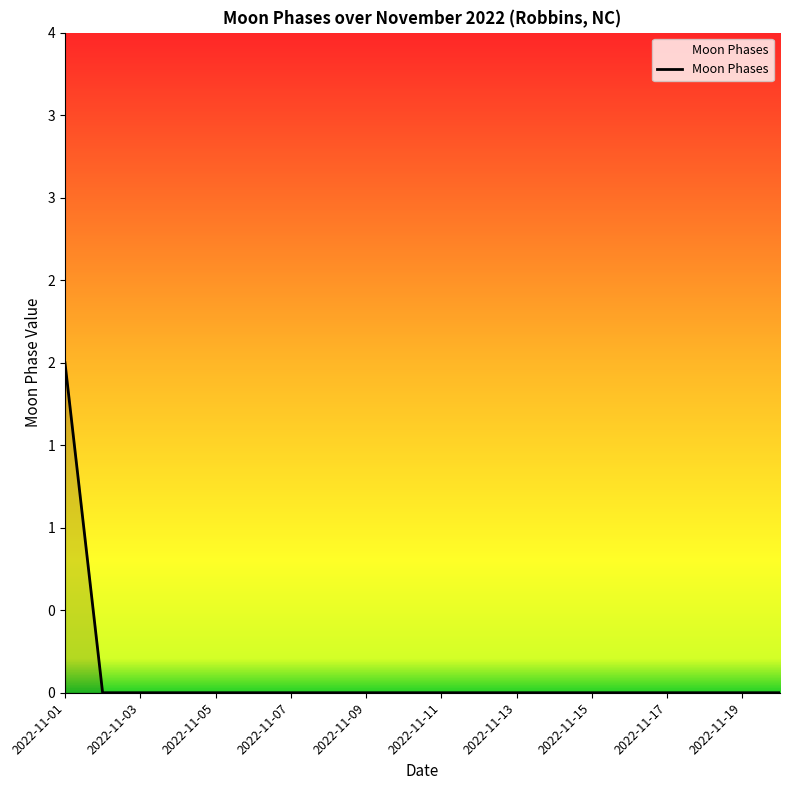

How many lines are shown in the chart?

1